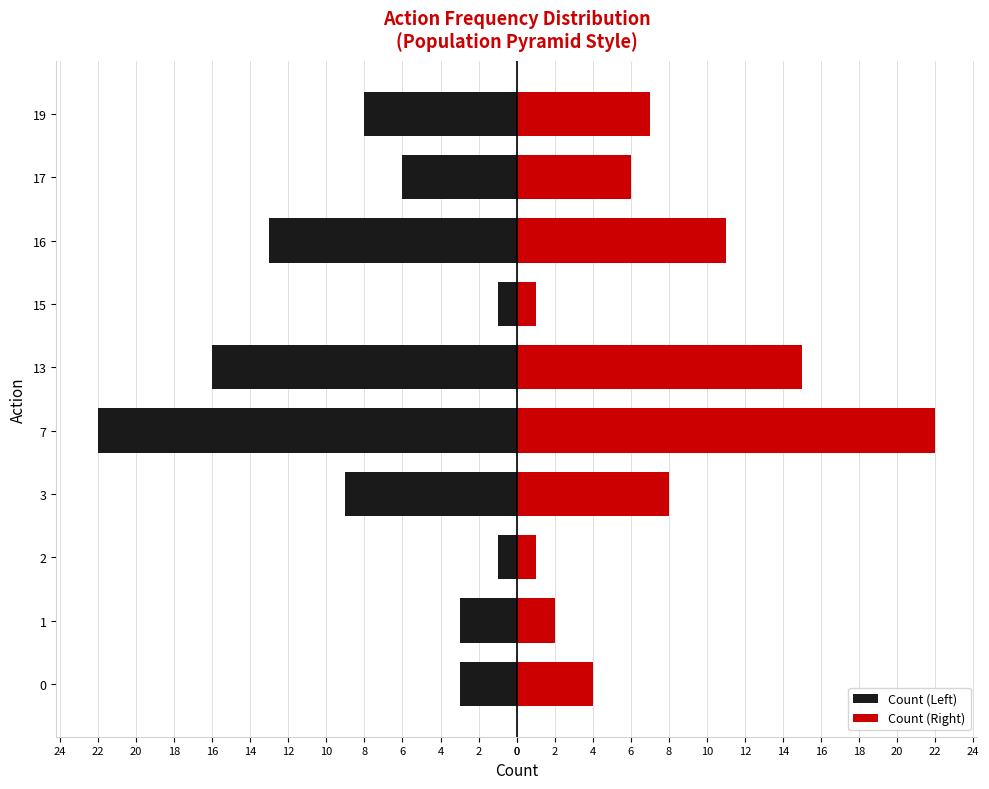

Reading left to right, extract all data points from this chart.

Count (Left): -3	-3	-1	-9	-22	-16	-1	-13	-6	-8
Count (Right): 4	2	1	8	22	15	1	11	6	7